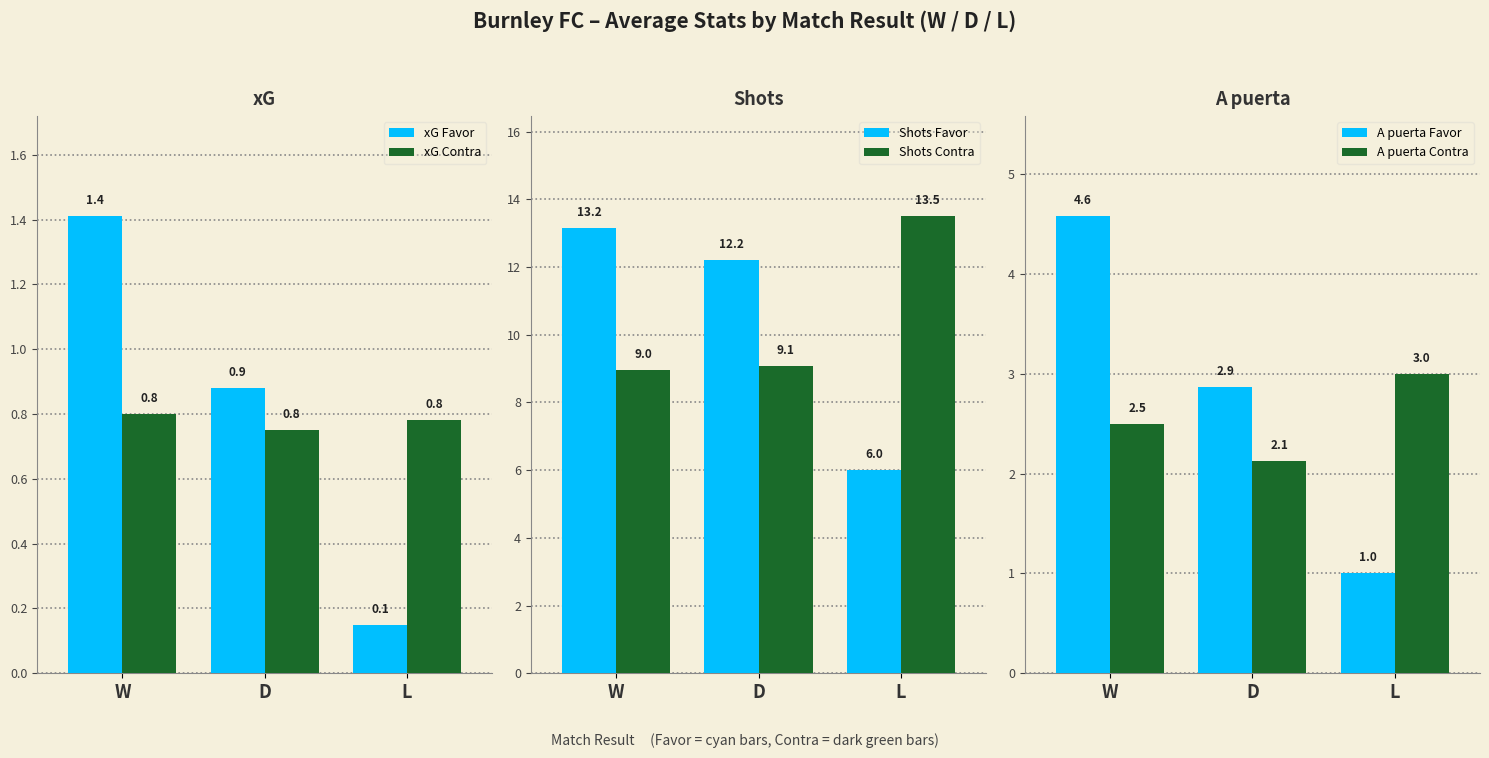

List the series in order of their peak value, highest first.

Shots Contra, Shots Favor, A puerta Favor, A puerta Contra, xG Favor, xG Contra